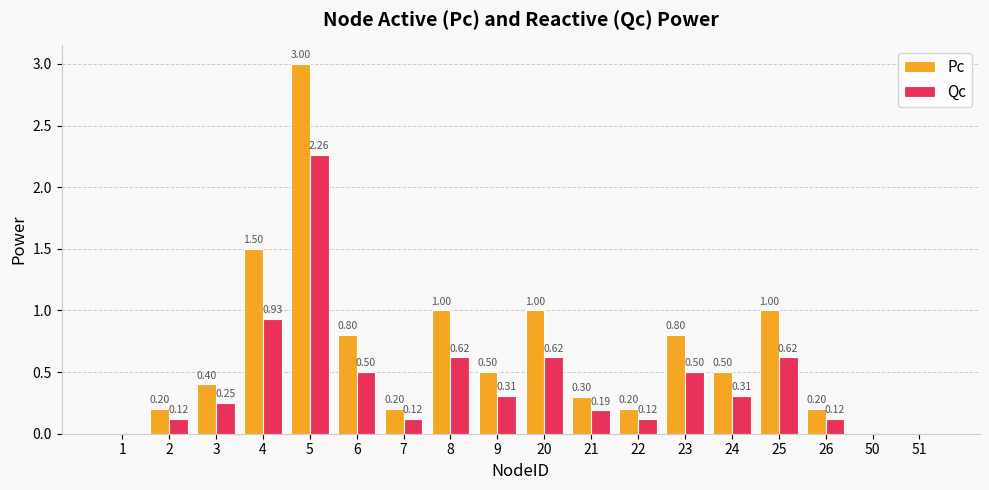

True or false: Pc has a value of 1.0 at 20.

True